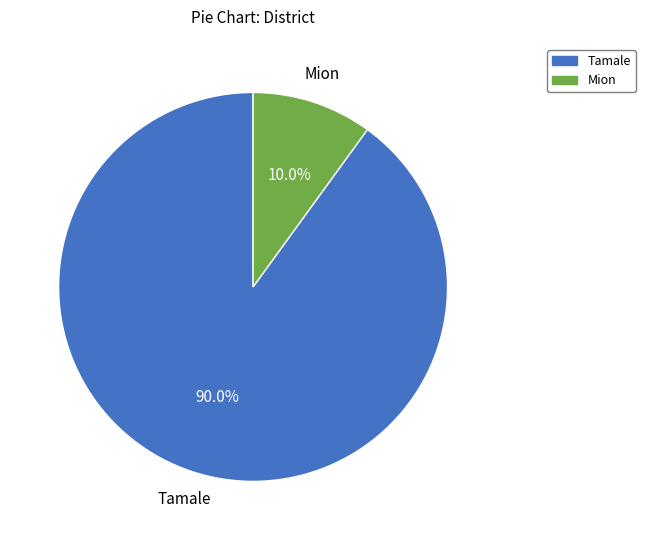

To the nearest percent, what is the difference between the Tamale and Mion slice percentages?

80%